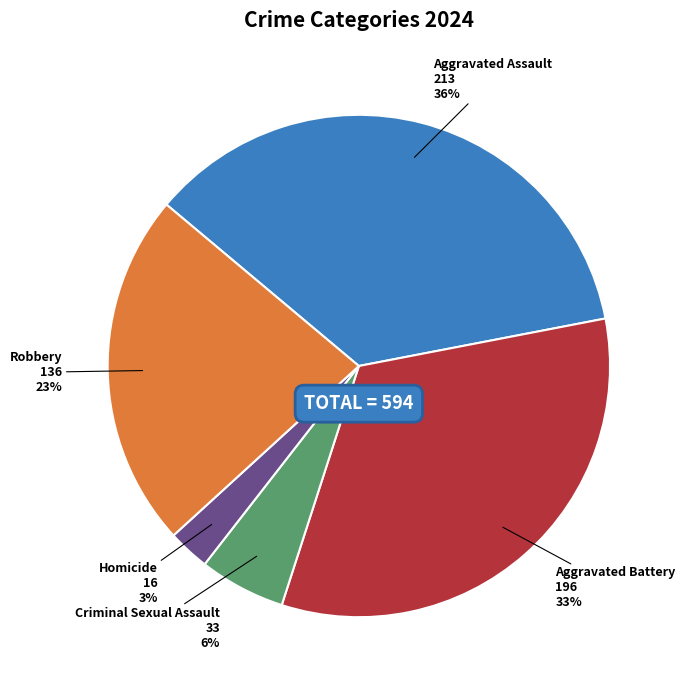

To the nearest percent, what is the average slice percentage?

20%